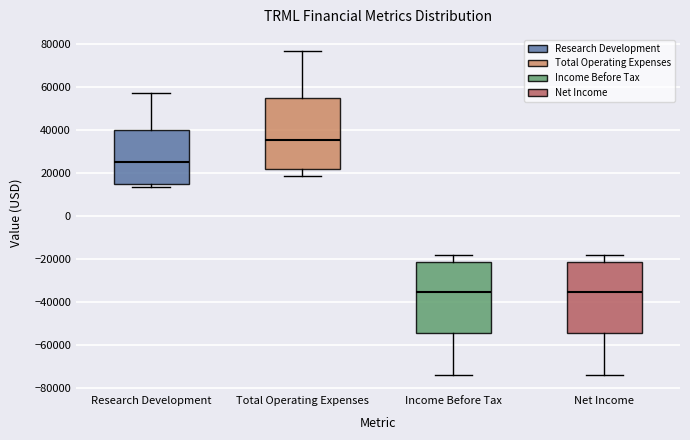

Reading left to right, read every box against the y-axis: the position of its median line, the range the box covers, and the ends of its whiskers. The values are not printed on the chart, so give them approximately, as read against the axis.

Research Development: median 24000, box 14000 to 40000, whiskers 14000 (just below the box's lower edge) to 56000
Total Operating Expenses: median 36000, box 22000 to 54000, whiskers 18000 to 76000
Income Before Tax: median -36000, box -54000 to -22000, whiskers -74000 to -18000
Net Income: median -36000, box -54000 to -22000, whiskers -74000 to -18000